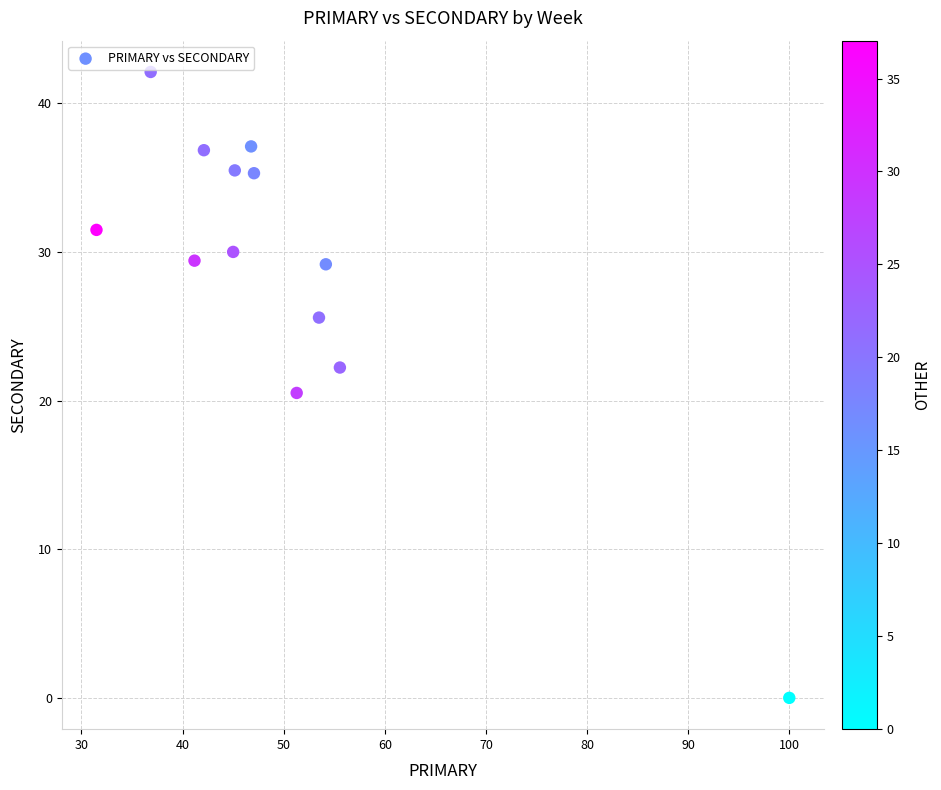

What Y value in the scatter plot is closest to 21?

20.5